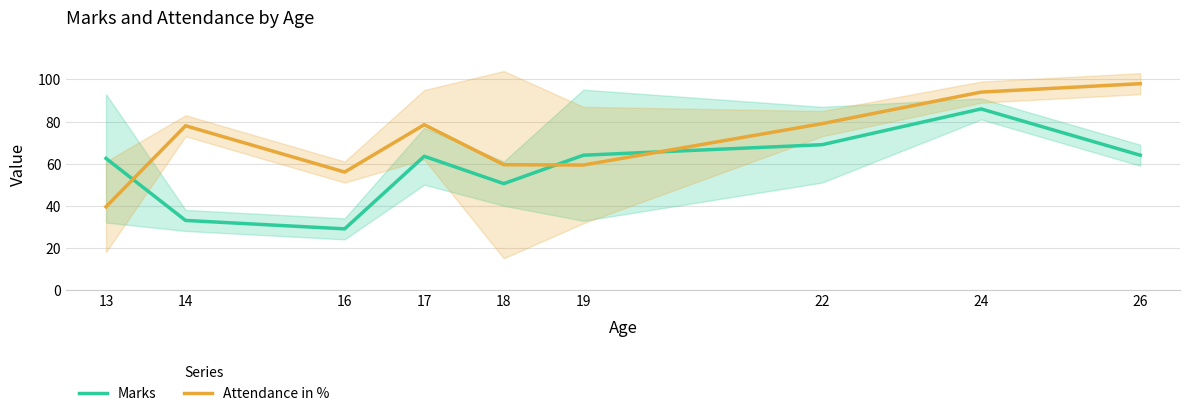

Where is the first local minimum for Marks?

16